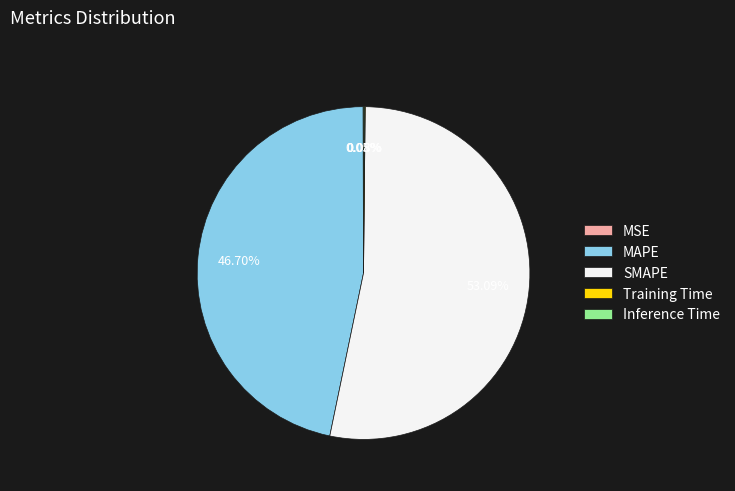

Which category has the biggest portion of the pie?

SMAPE